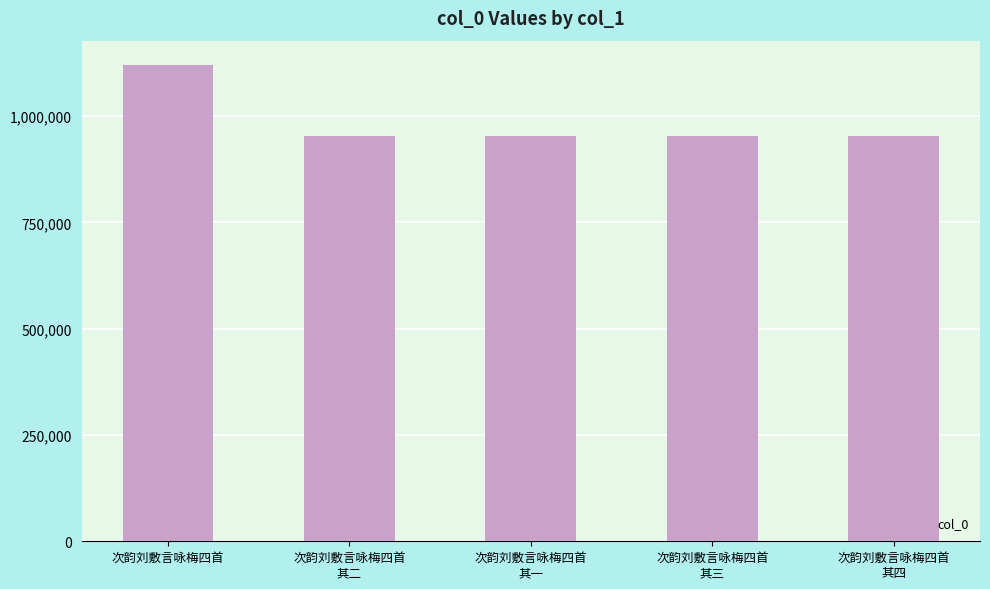

What is the difference between the second highest and minimum values?

3